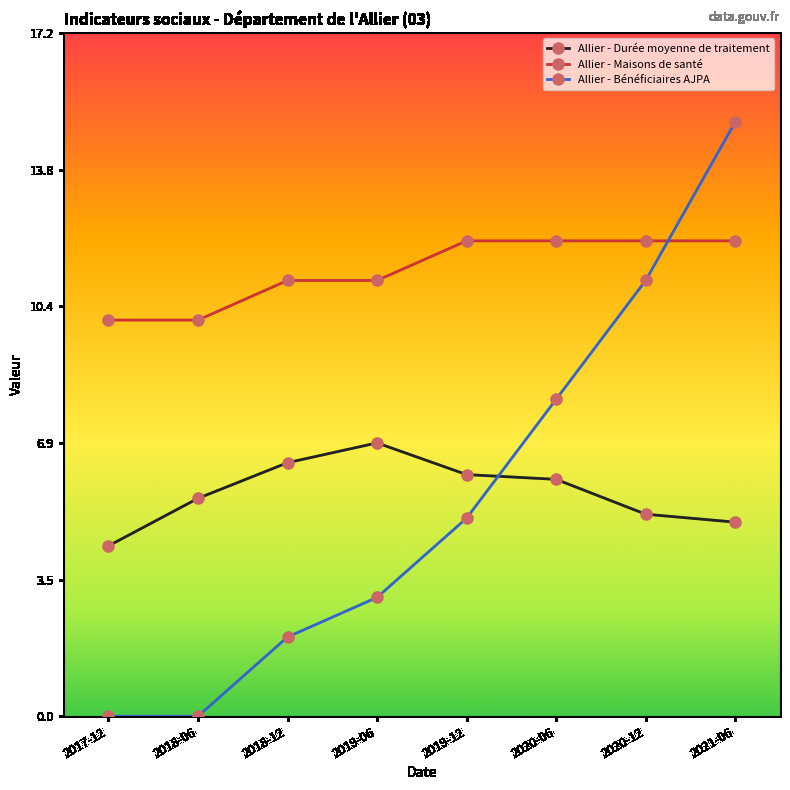

Does the chart have visible grid lines?

No